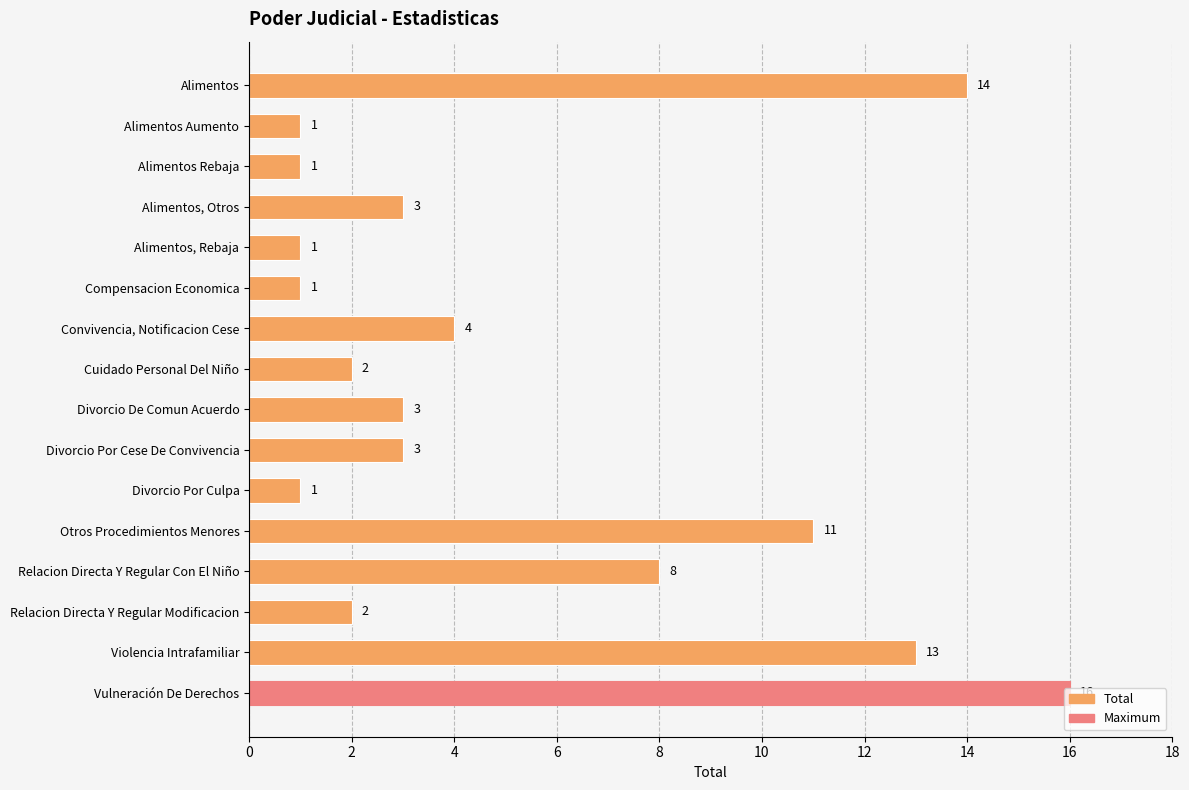

At which label is the value closest to 8?

Relacion Directa Y Regular Con El Niño